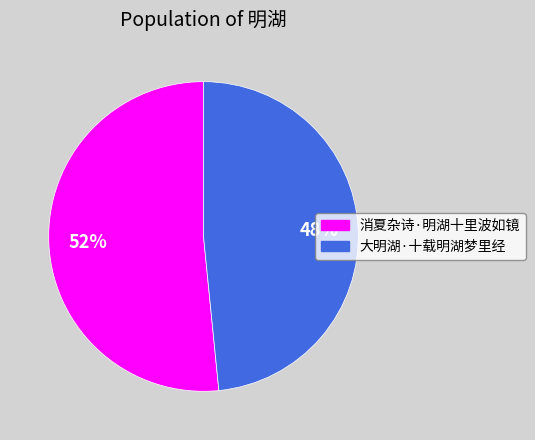

To the nearest percent, what percentage of the pie is 消夏杂诗·明湖十里波如镜?

52%